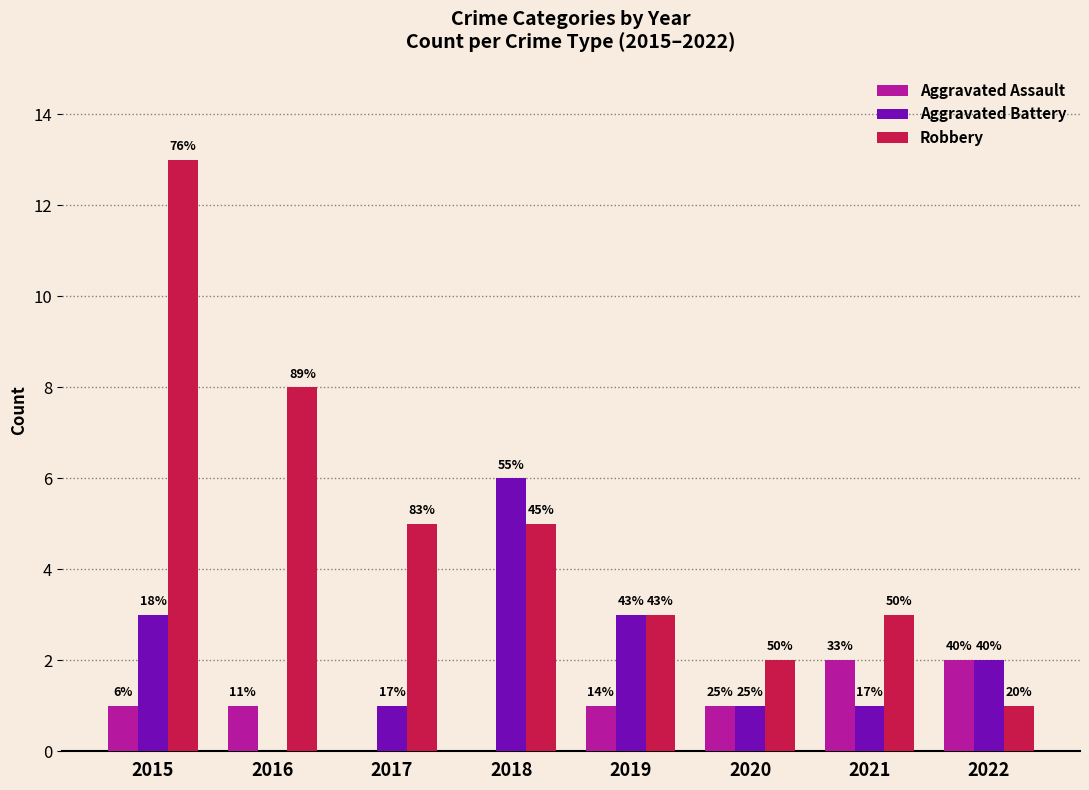

At 2017, list the series in order from largest to smallest.

Robbery, Aggravated Battery, Aggravated Assault